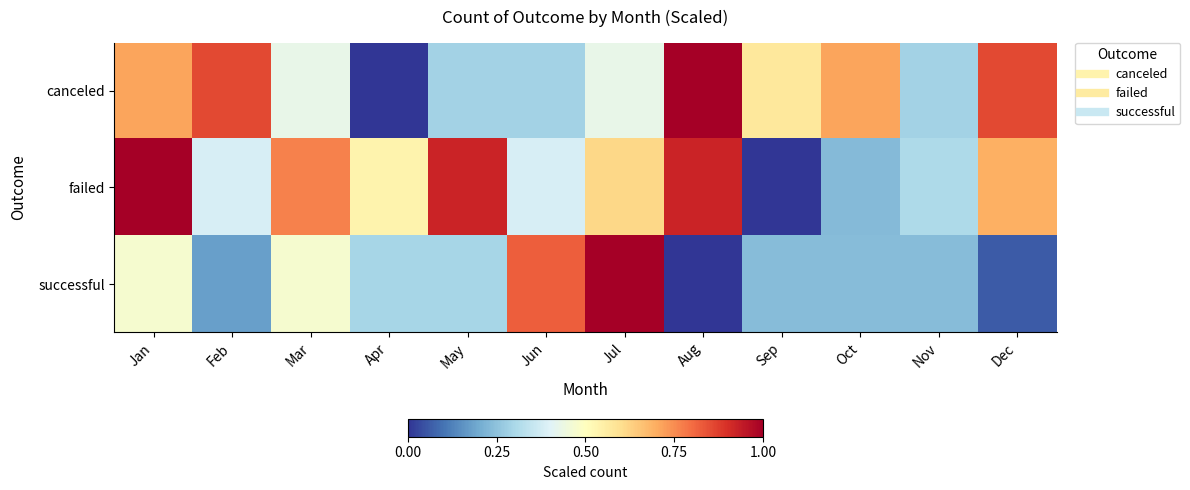

What is the total value across all series at Sep?

0.8